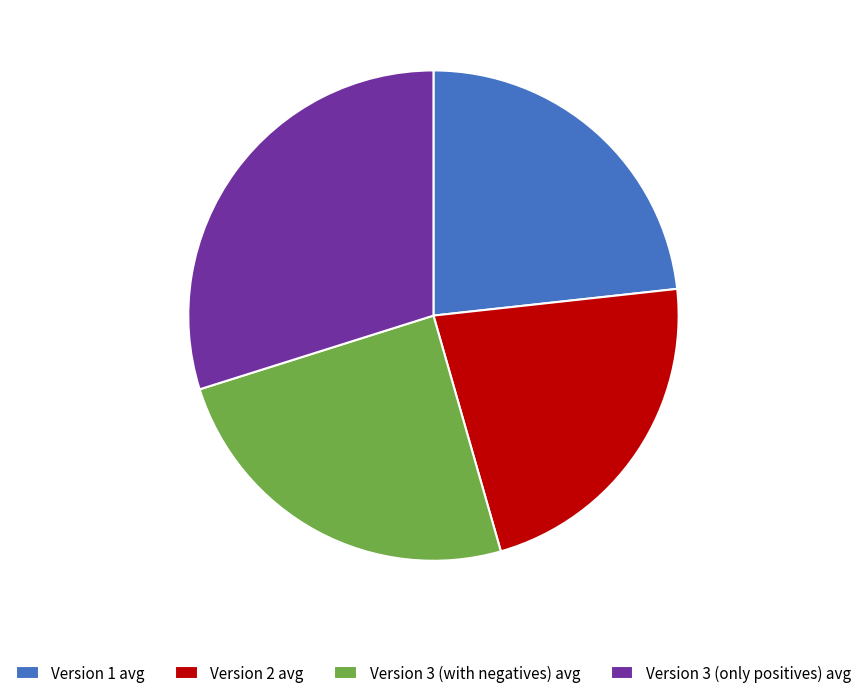

Does Version 3 (with negatives) avg account for over 50% of the chart?

No